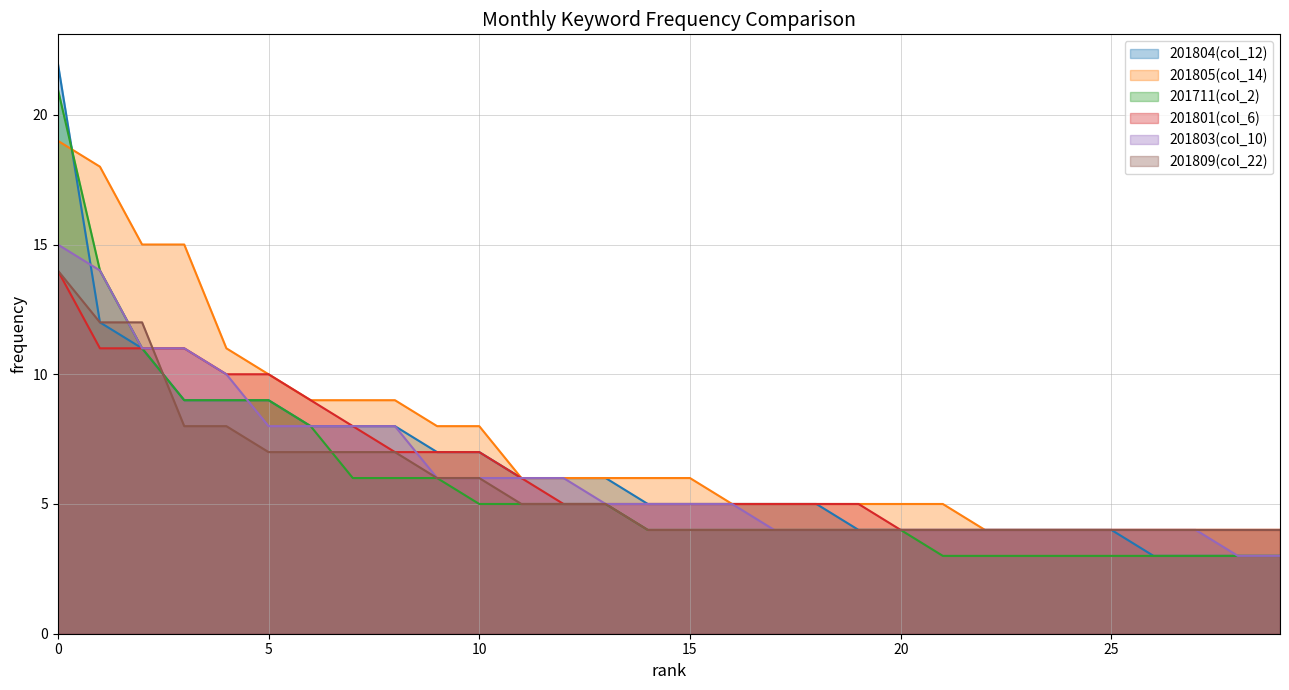

Reading right to left, list all the values displayed in this chart.

201804(col_12): 3	3	3	3	4	4	4	4	4	4	4	5	5	5	5	5	6	6	6	7	7	8	8	8	9	9	9	11	12	22
201805(col_14): 4	4	4	4	4	4	4	4	5	5	5	5	5	5	6	6	6	6	6	8	8	9	9	9	10	11	15	15	18	19
201711(col_2): 3	3	3	3	3	3	3	3	3	4	4	4	4	4	4	4	5	5	5	5	6	6	6	8	9	9	9	11	14	21
201801(col_6): 4	4	4	4	4	4	4	4	4	4	5	5	5	5	5	5	5	5	6	7	7	7	8	9	10	10	11	11	11	14
201803(col_10): 3	3	4	4	4	4	4	4	4	4	4	4	4	5	5	5	5	6	6	6	6	8	8	8	8	10	11	11	14	15
201809(col_22): 4	4	4	4	4	4	4	4	4	4	4	4	4	4	4	4	5	5	5	6	6	7	7	7	7	8	8	12	12	14